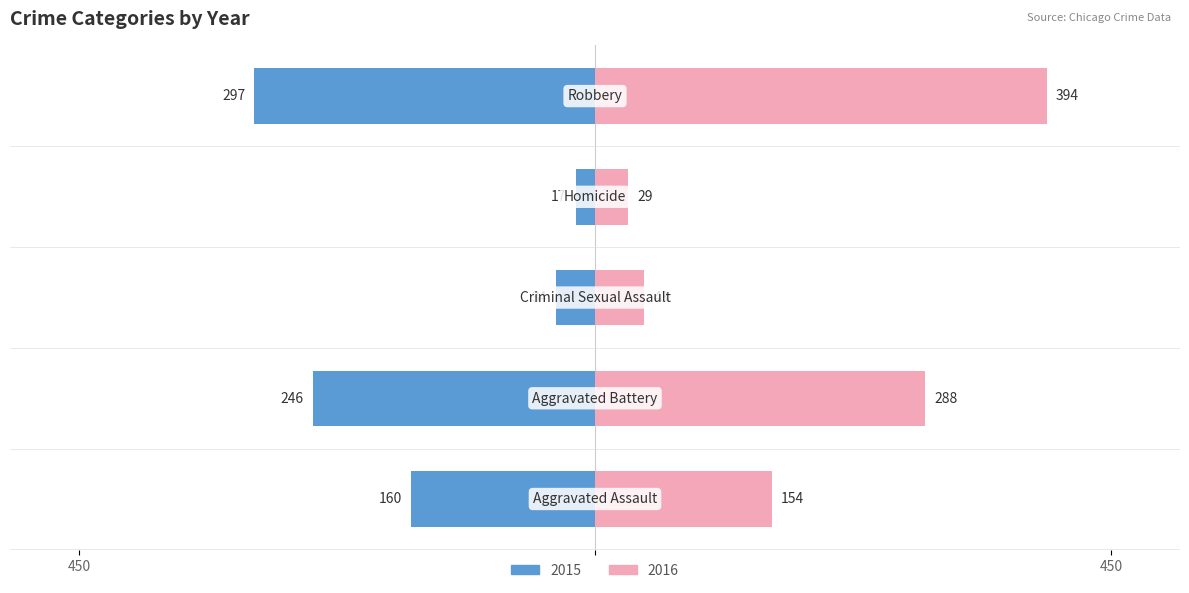

The Left series shows -34 at Criminal Sexual Assault. True or false?

True